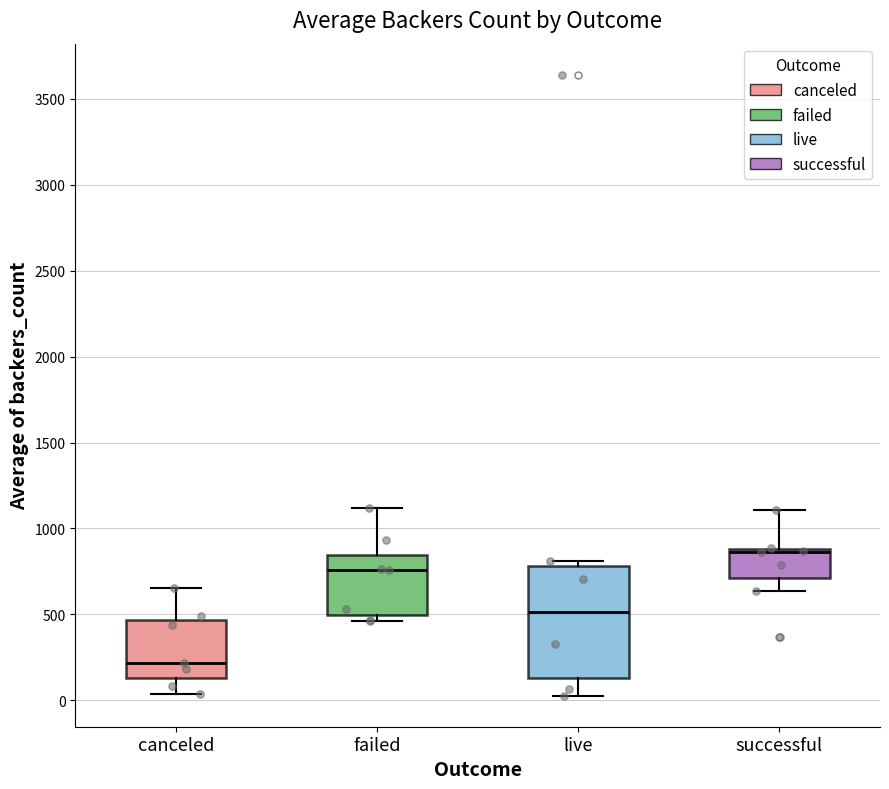

Where is the lower edge of the box for canceled on the y-axis? The values are not printed on the chart, so give them approximately, as read against the axis.

150